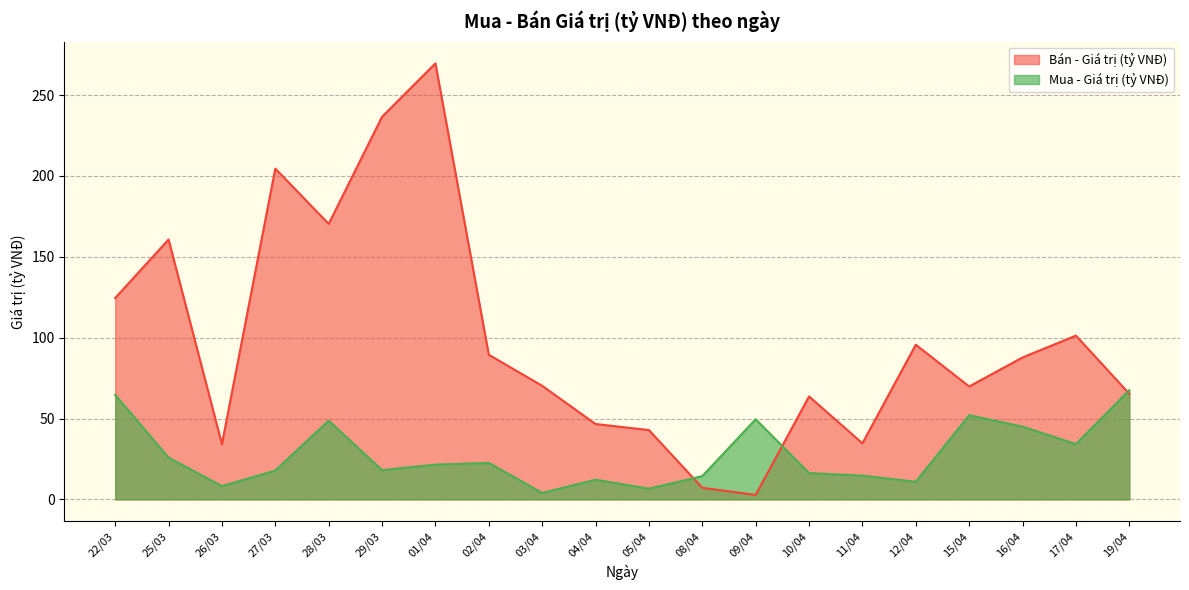

List the series in order of their overall mean, highest first.

Bán - Giá trị (tỷ VNĐ), Mua - Giá trị (tỷ VNĐ)